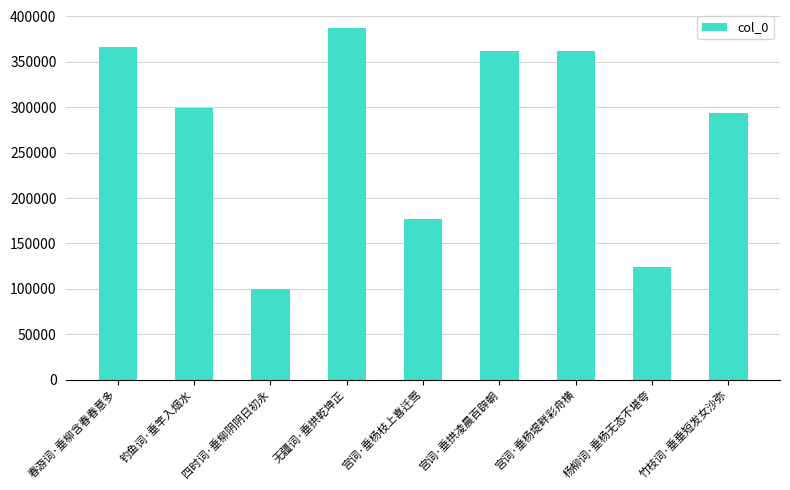

What is the label of the 1st bar from the right?

竹枝词·垂垂短发女沙弥